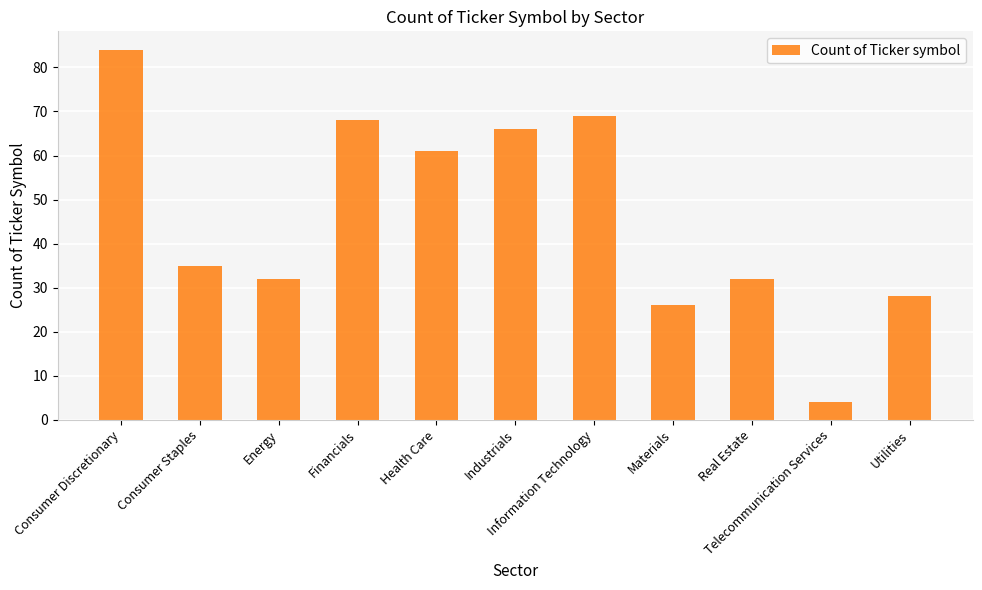

What is the smallest value displayed?

4